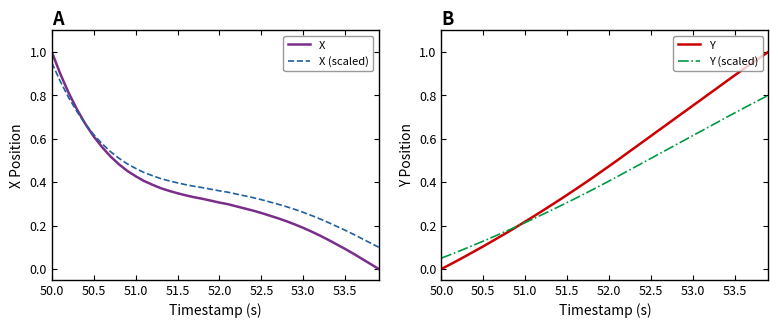

What are all the series names shown in the legend?

X, X (scaled), Y, Y (scaled)